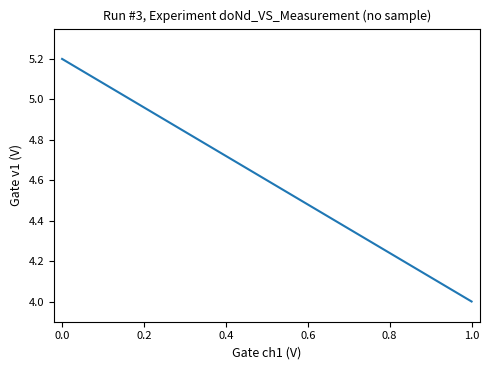

How many categories are shown in the chart?

15